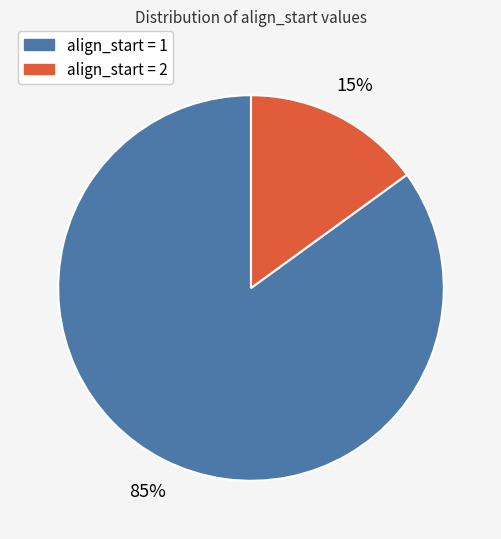

How many segments does this pie chart have?

2